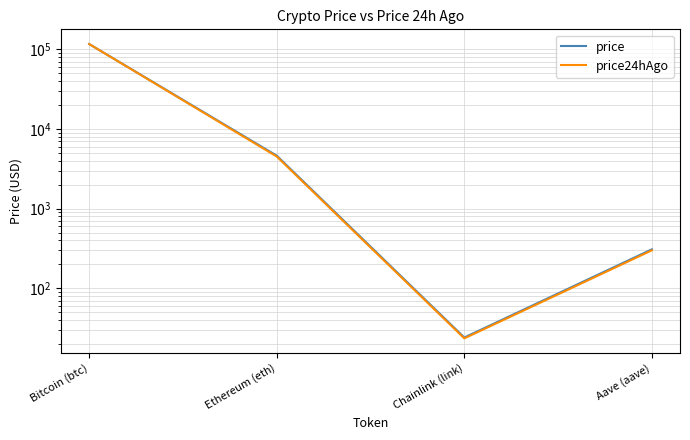

True or false: price24hAgo has more than 1 interior local peaks.

False